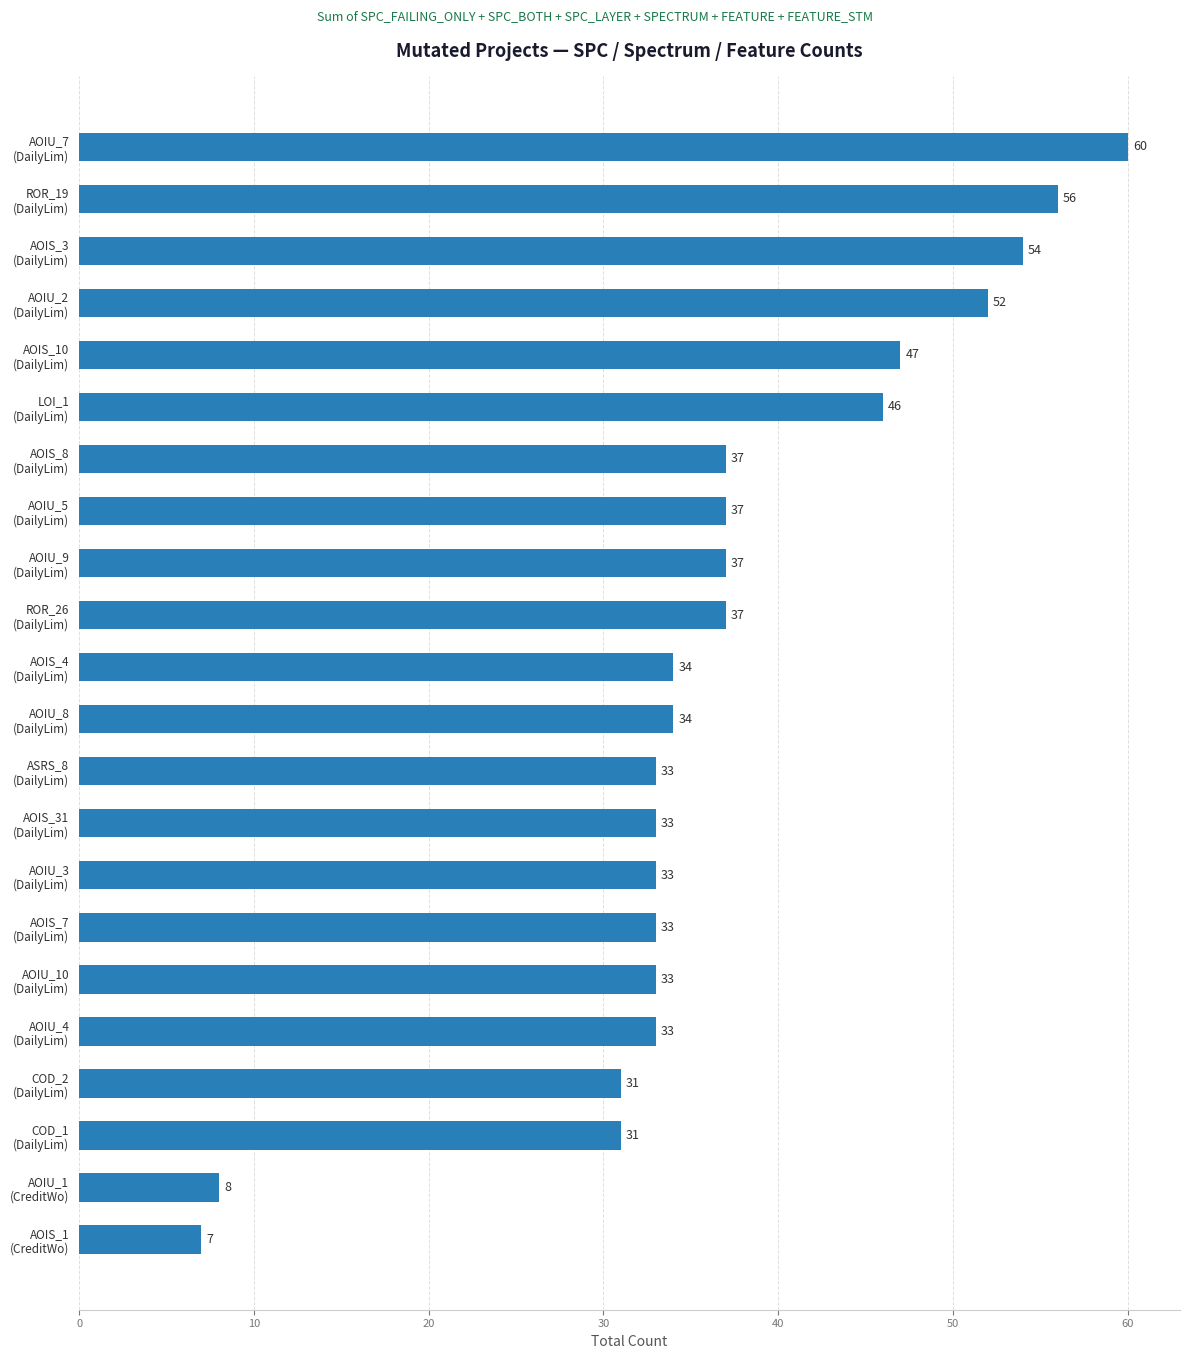

What is the smallest value displayed?

7